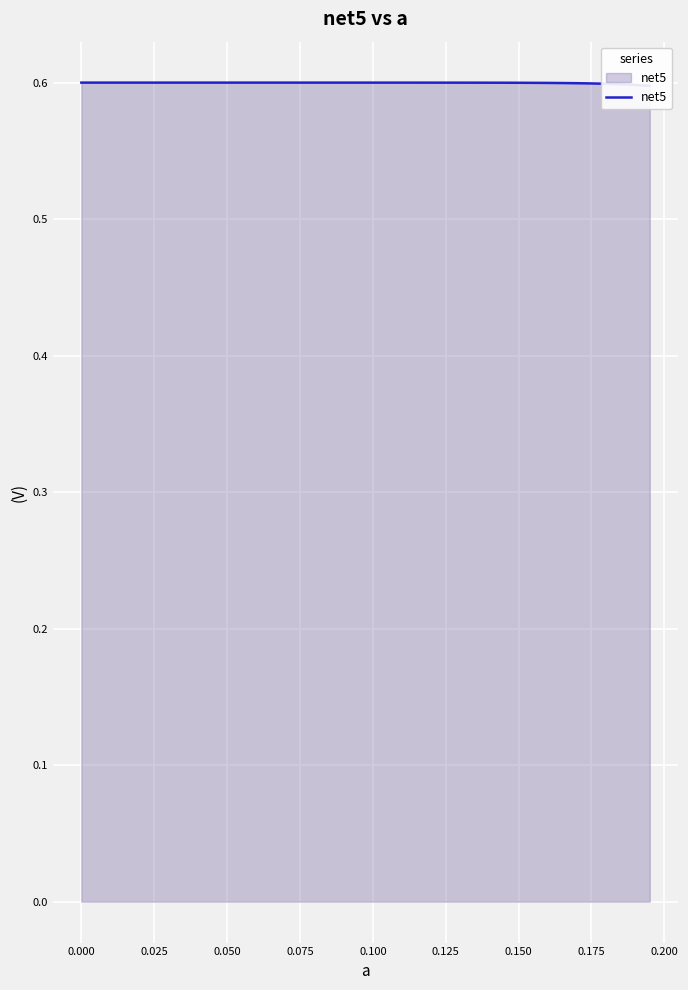

The chart shows a value of 0.6 at 0.075. True or false?

True